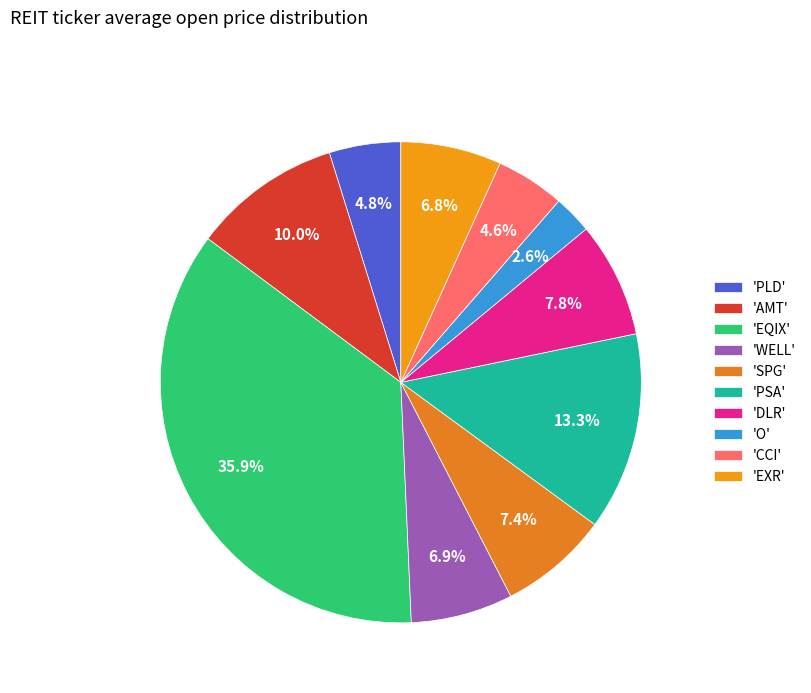

Does any single category account for the majority?

No